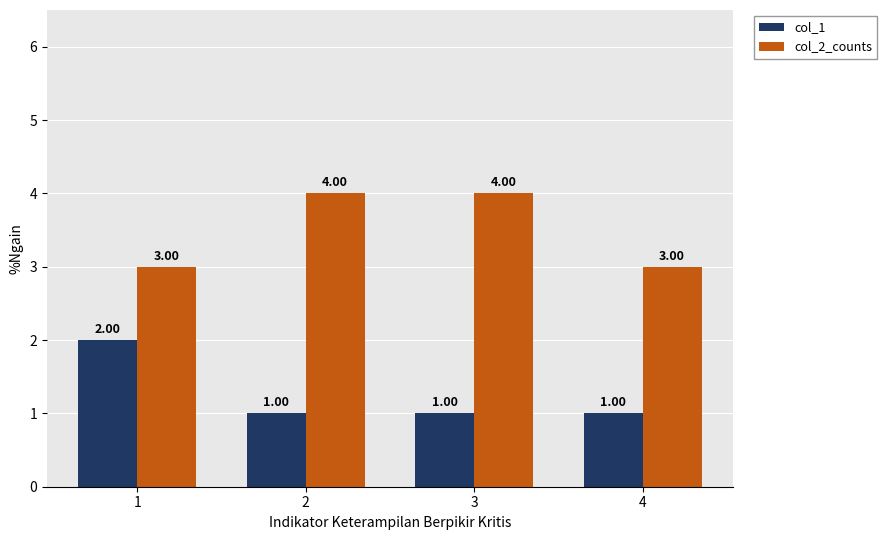

What is the total value across all series at 3?

5